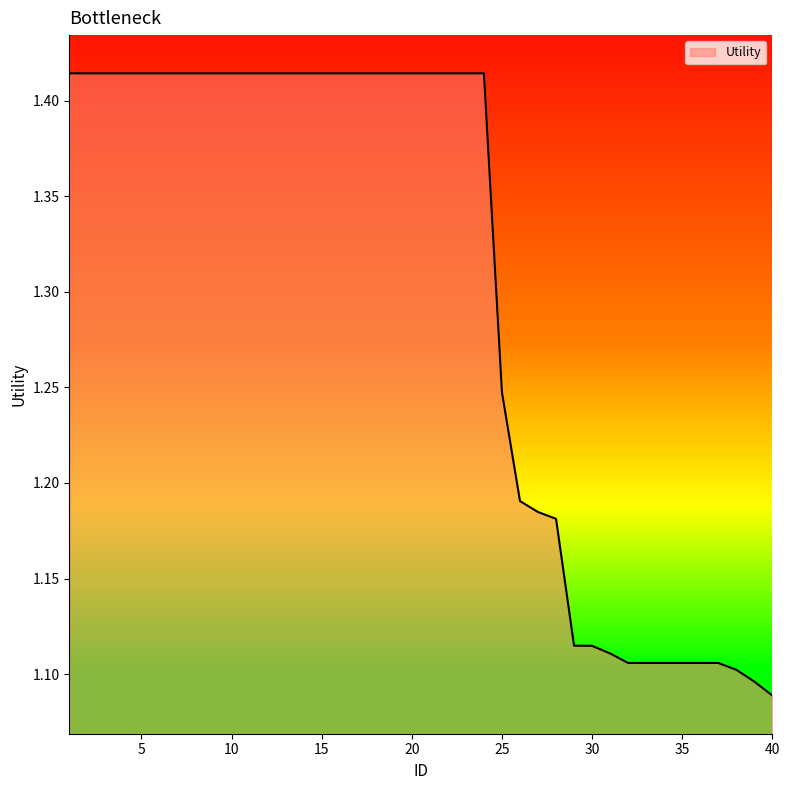

What is the difference between the maximum and minimum values?

0.3